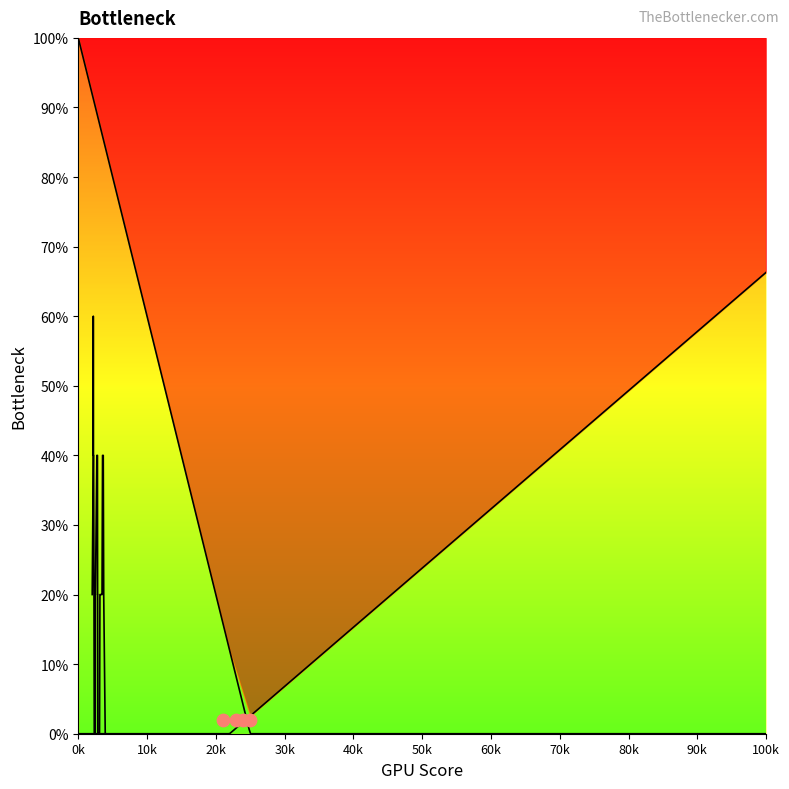

Between 2408 and 2822, which is larger?

2408